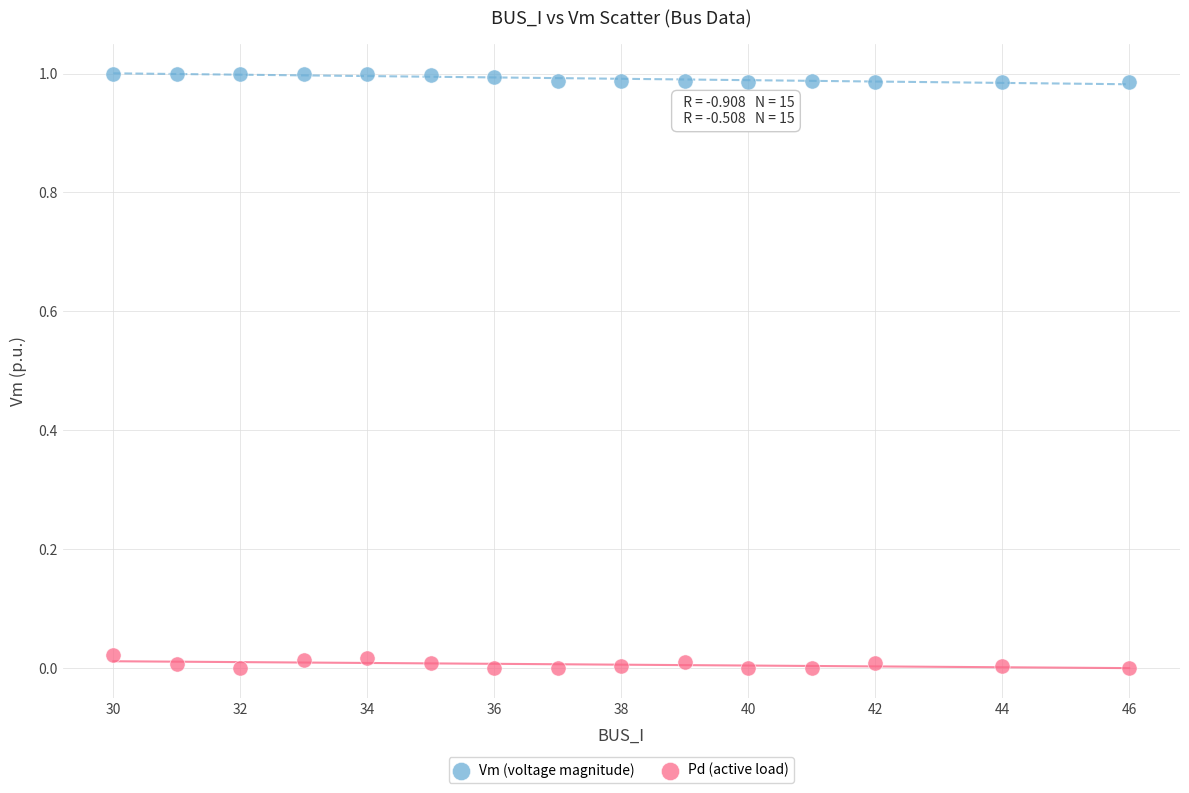

Which series contains the highest Y value?

Vm (voltage magnitude)